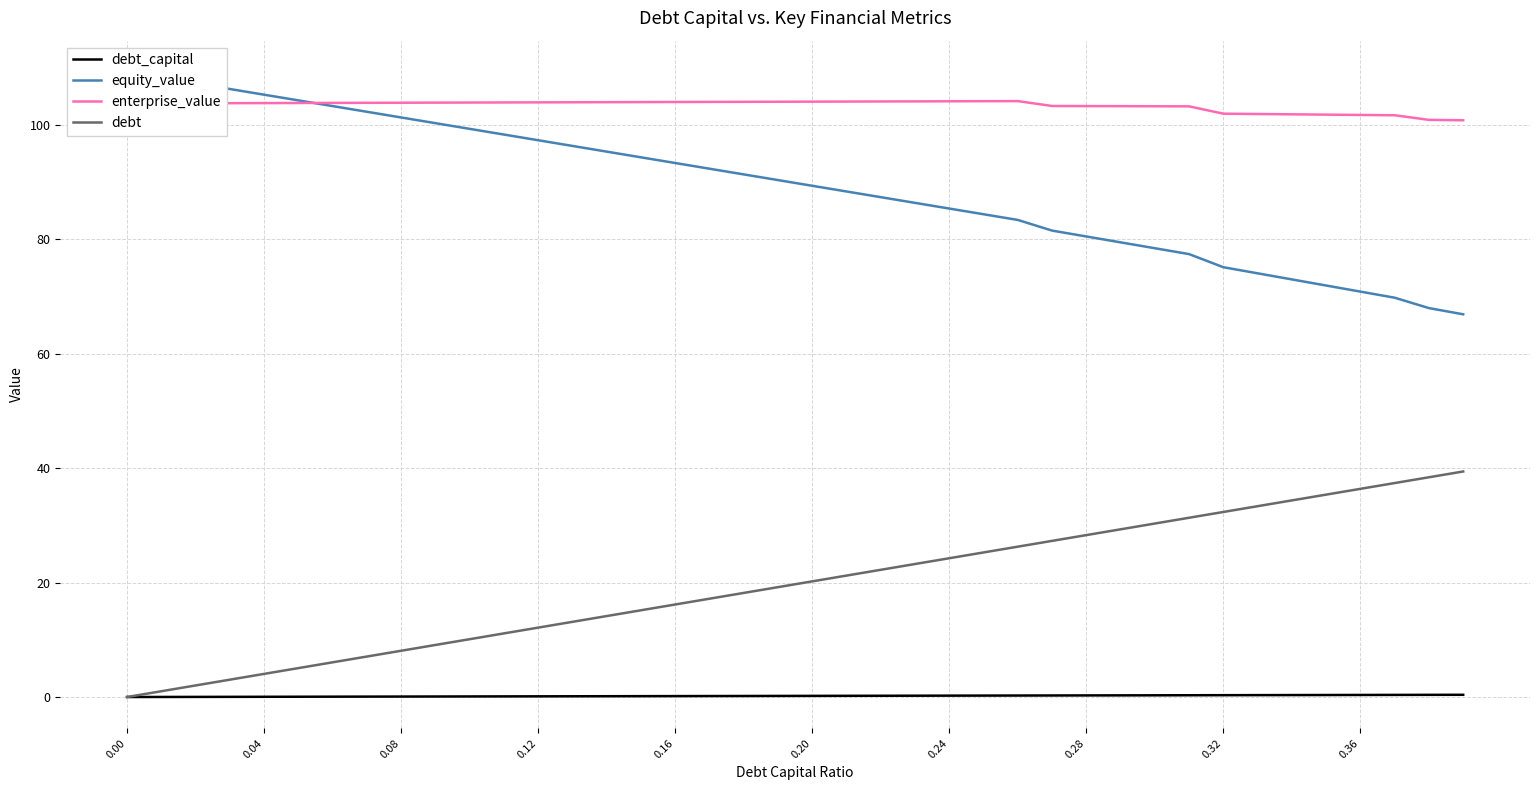

True or false: enterprise_value and debt_capital intersect in this chart.

False